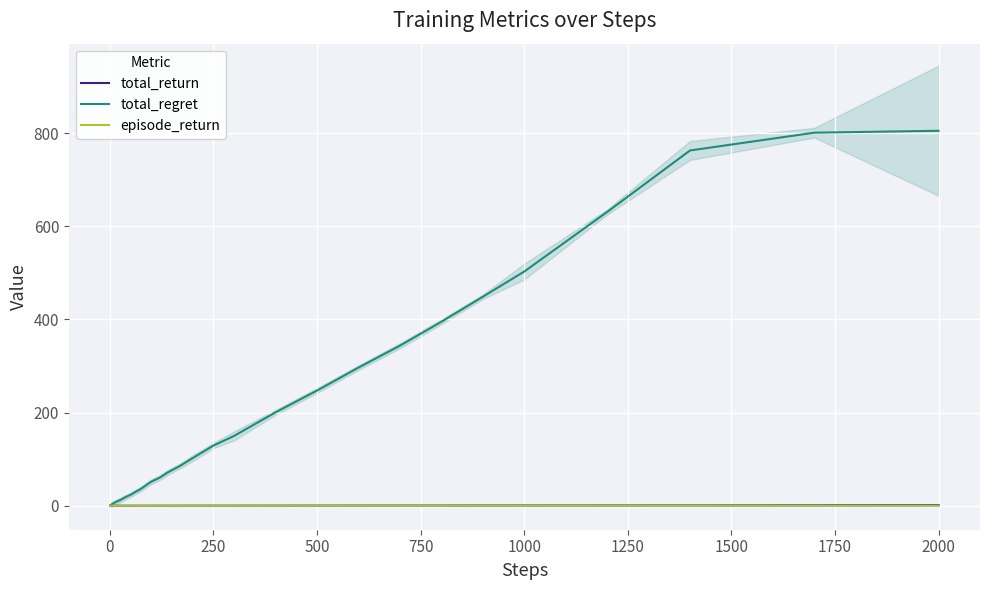

Which series has the largest range (max minus min)?

total_regret